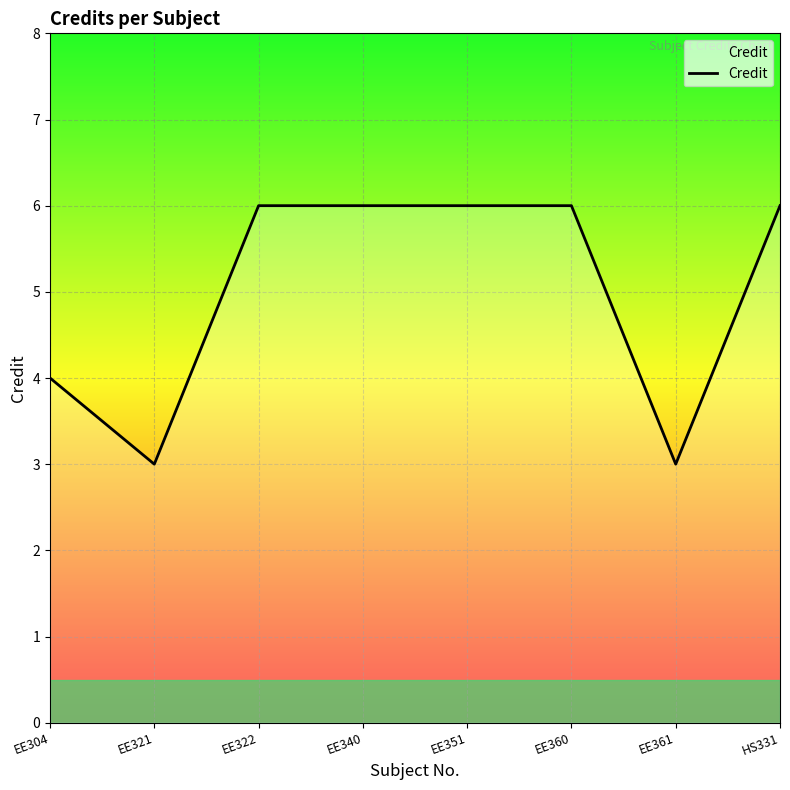

The value at EE321 is 1. True or false?

False